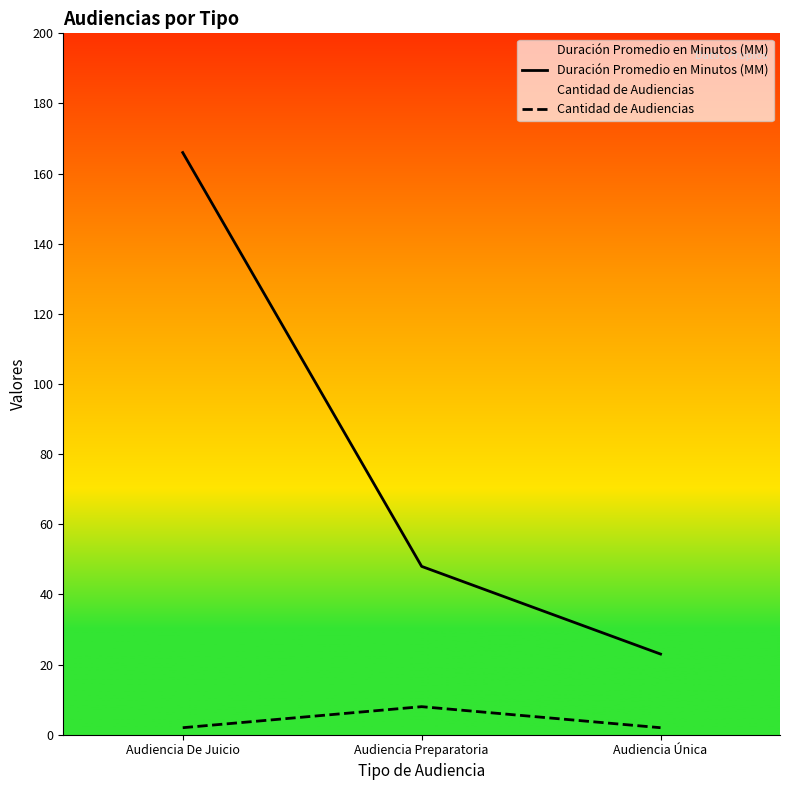

At which label is Duración Promedio en Minutos (MM) closest to 94?

Audiencia Preparatoria